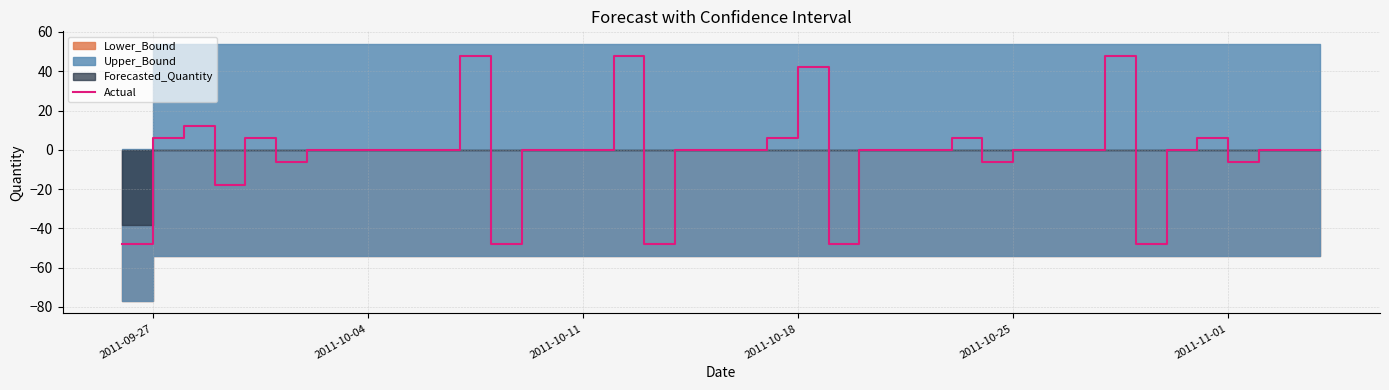

How many values exceed 0?

10